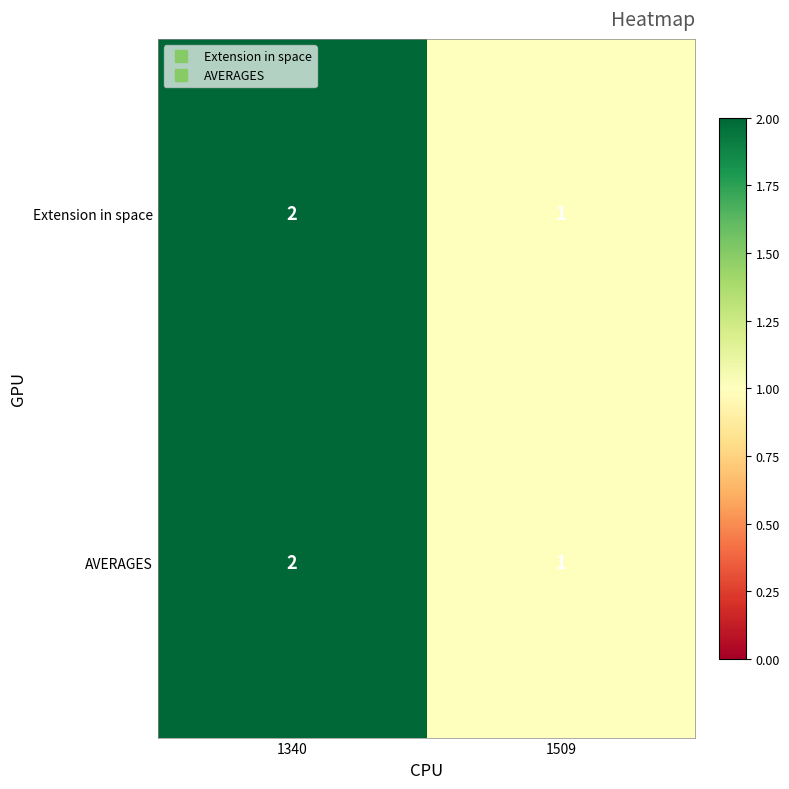

At which label is Extension in space closest to 1?

1509